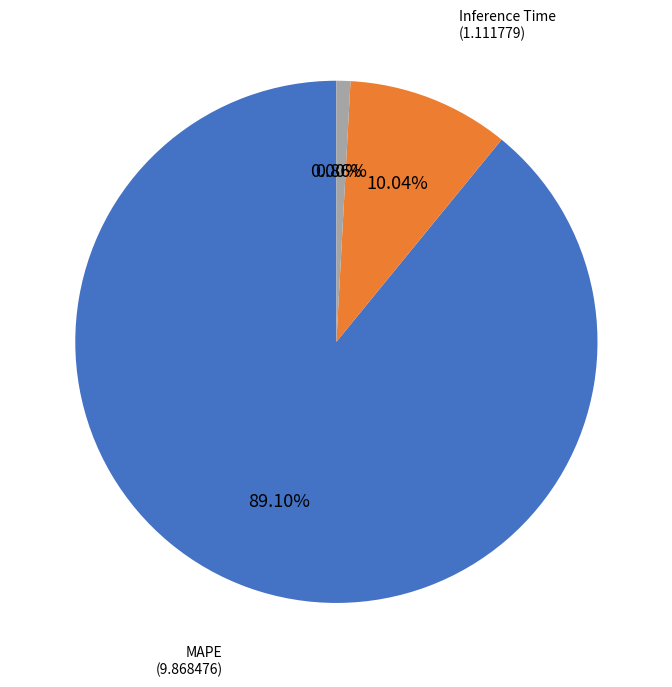

To the nearest percent, what is the average slice percentage?

25%